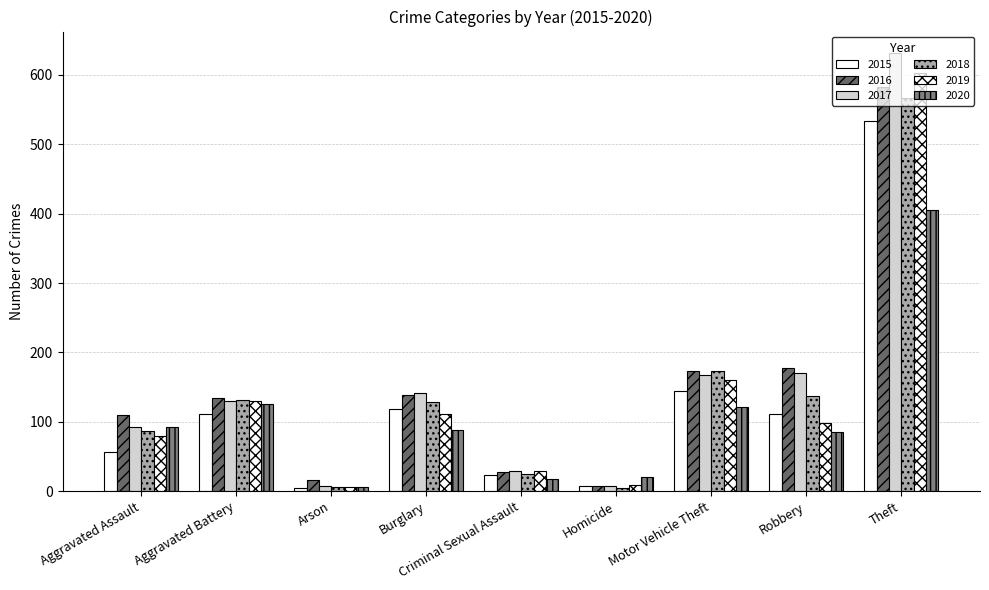

What is the difference between the second highest and minimum values in the 2019 series?

154